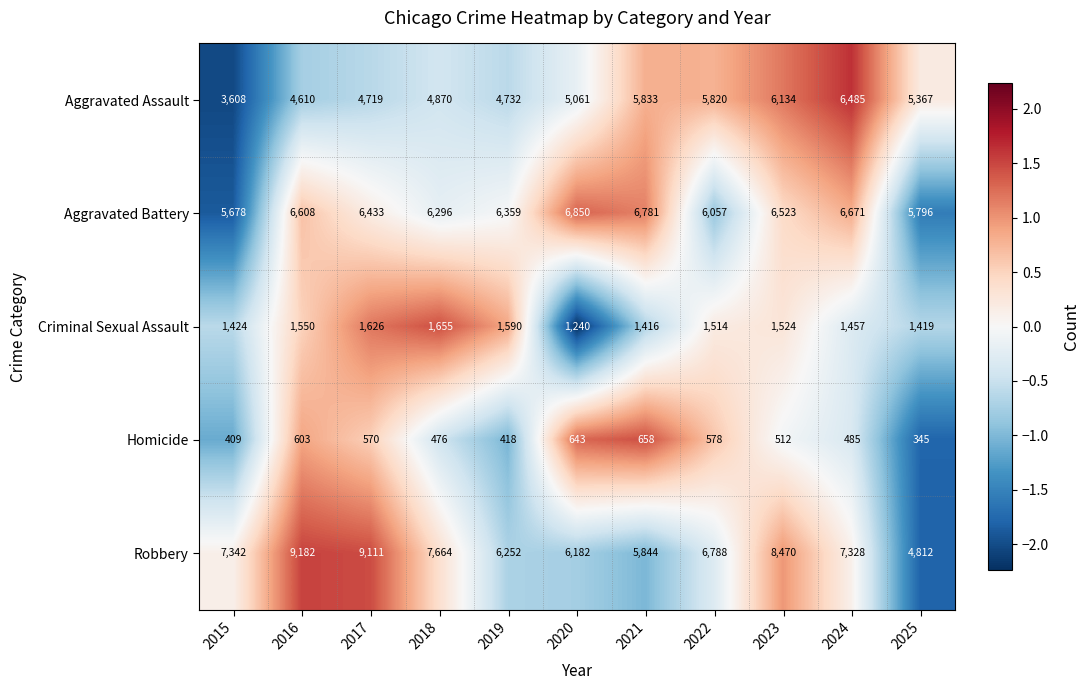

What is the difference between the Robbery values at 2021 and 2018?

1820